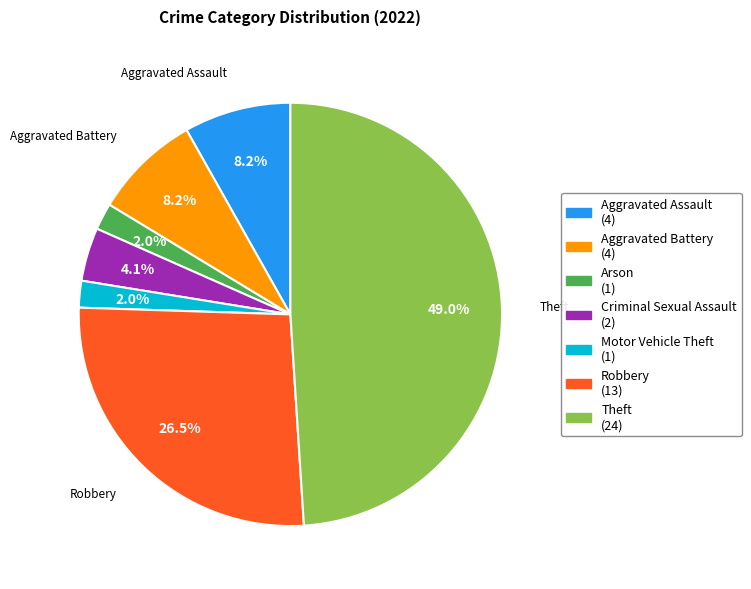

What is the largest slice in the pie chart?

Theft (24)